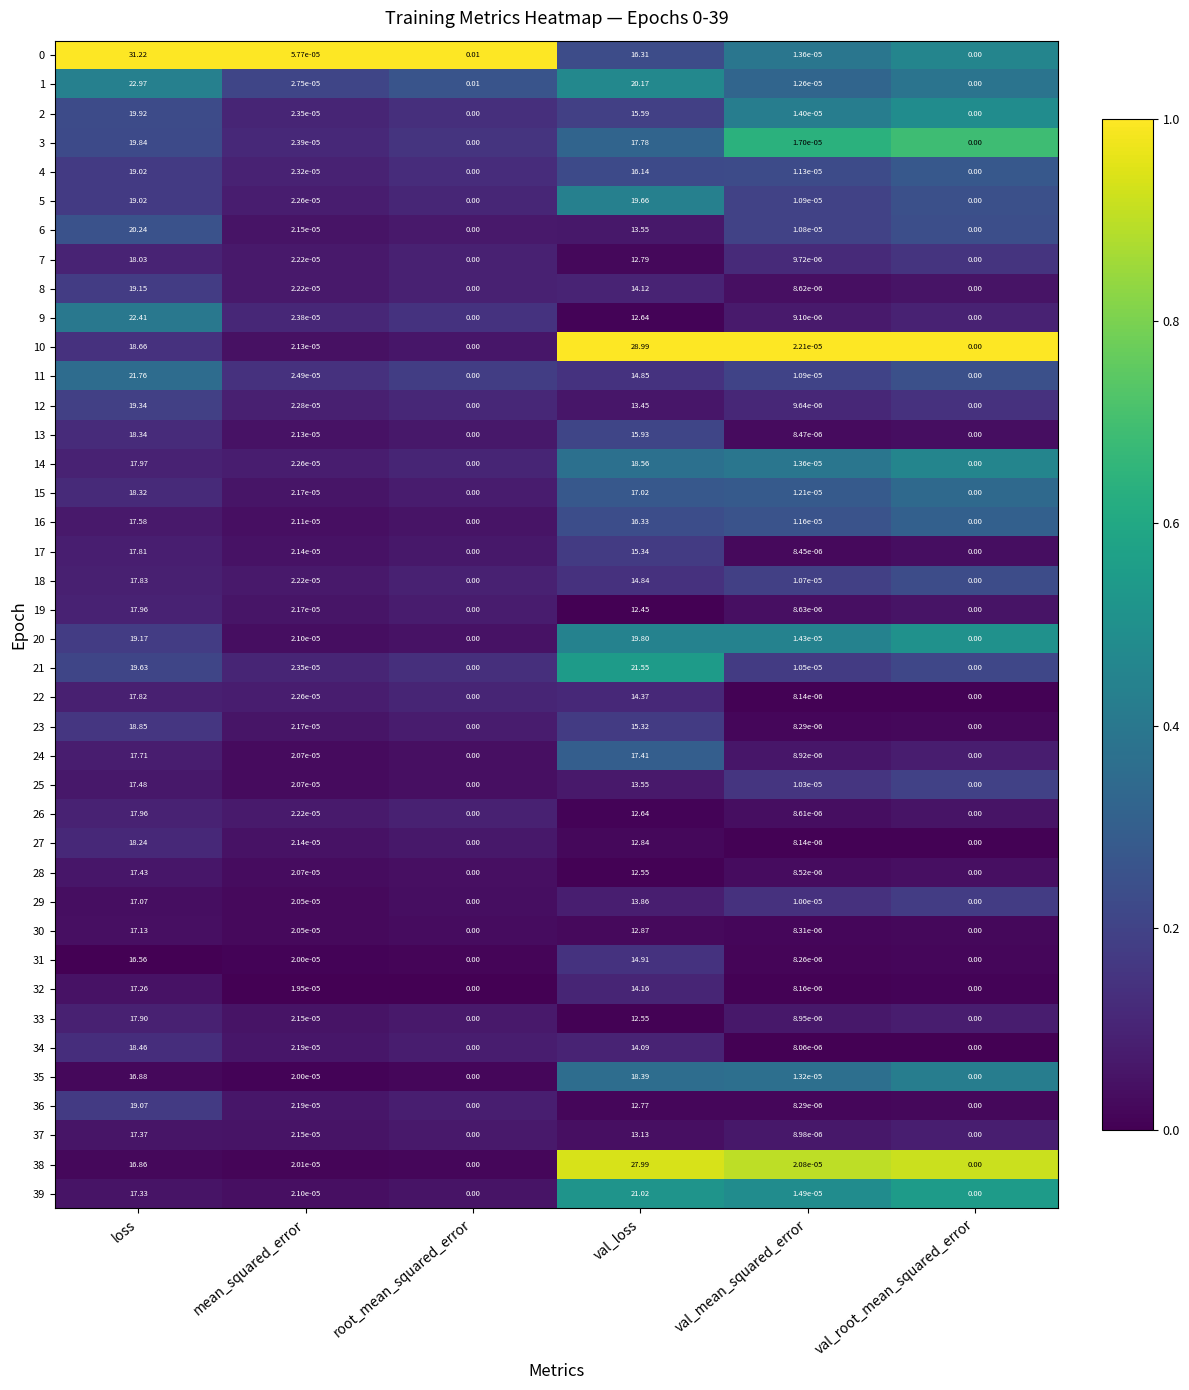

Which label corresponds to the largest value in the chart?

loss